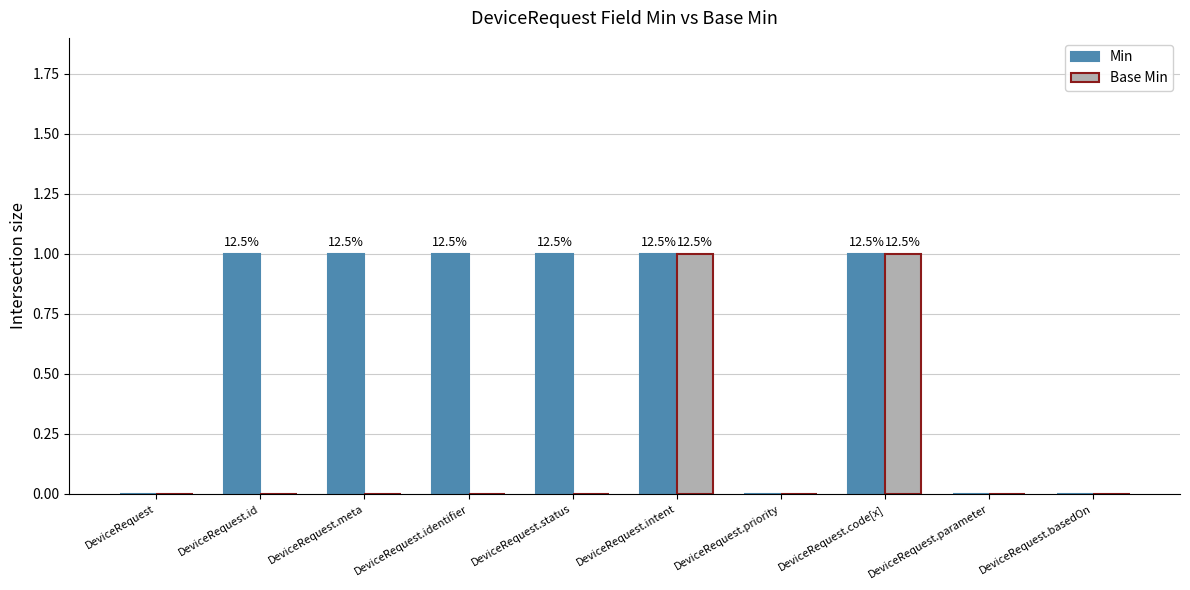

Is it true that Min equals 2 at DeviceRequest.intent?

False